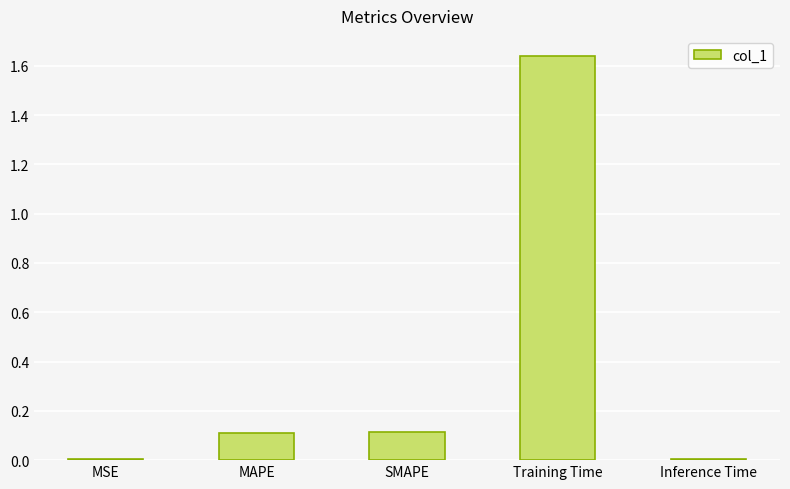

What is the change in value from MAPE to Training Time?

+1.5